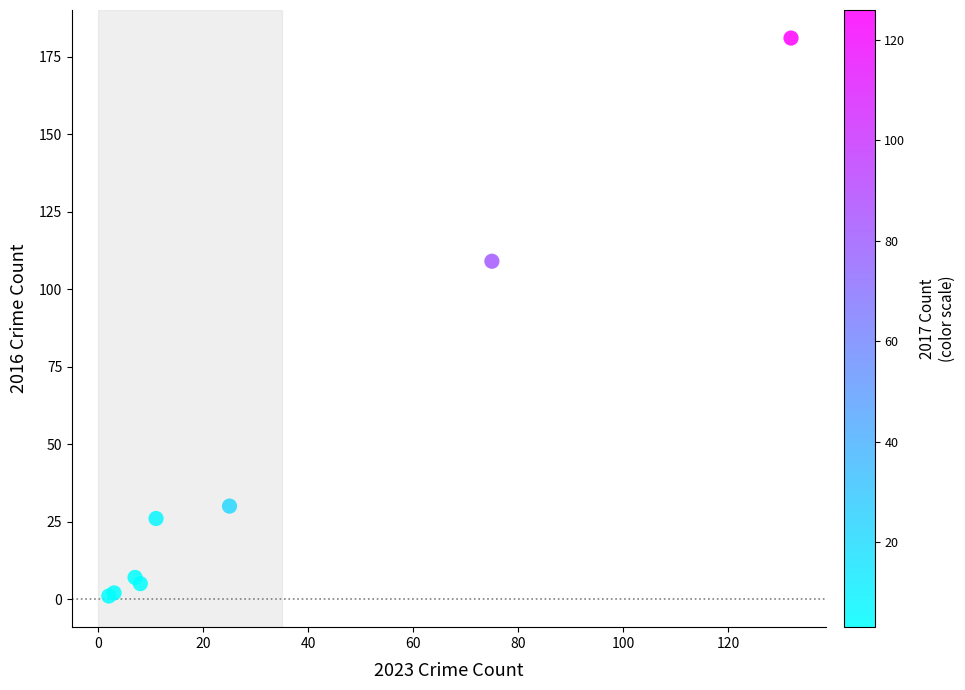

What Y value in the scatter plot is closest to 91?

109